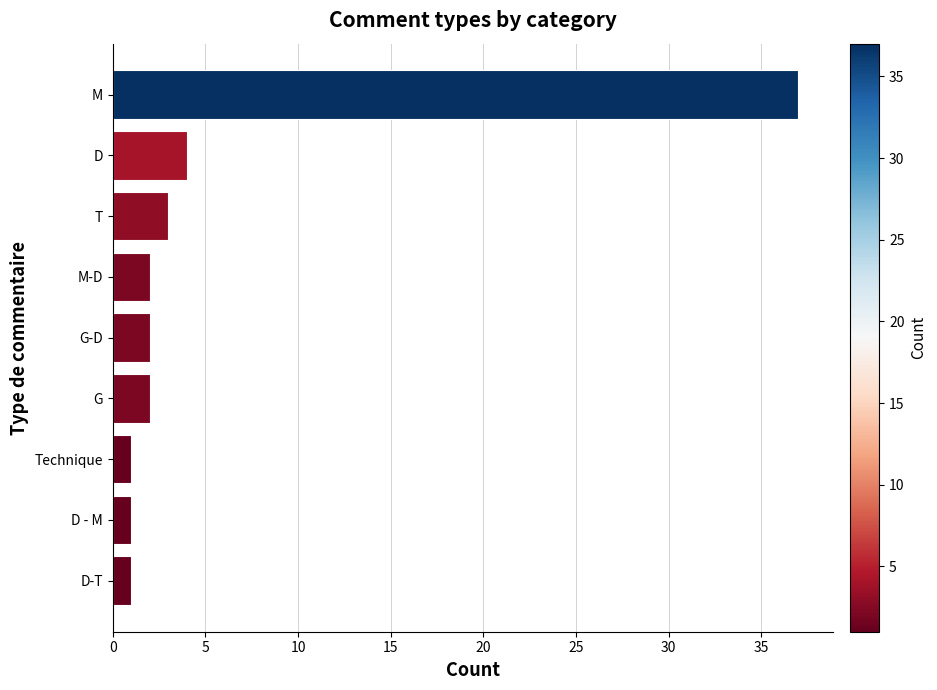

At which label is the value closest to 19?

D